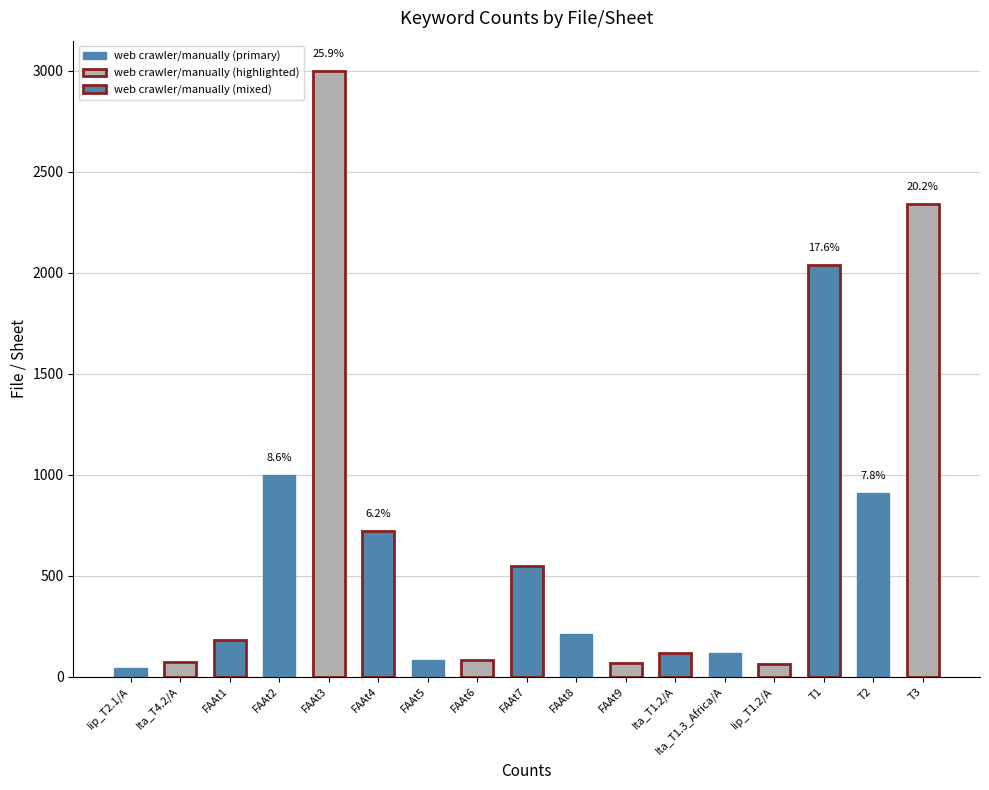

What is the difference between the maximum and minimum values?

2956